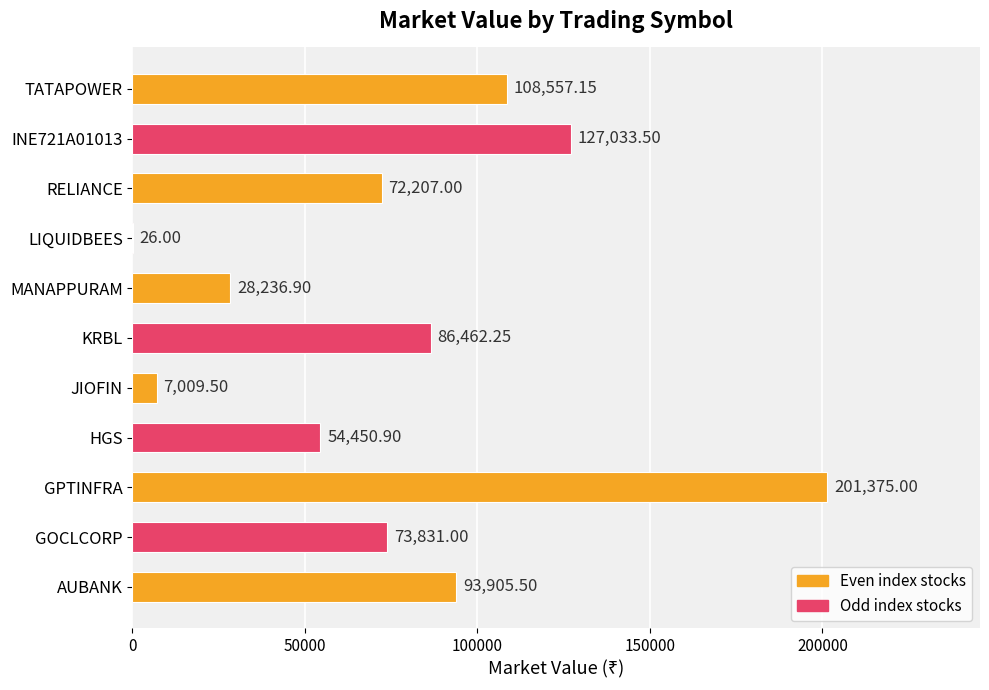

What is the change in value from AUBANK to INE721A01013?

+33128.0